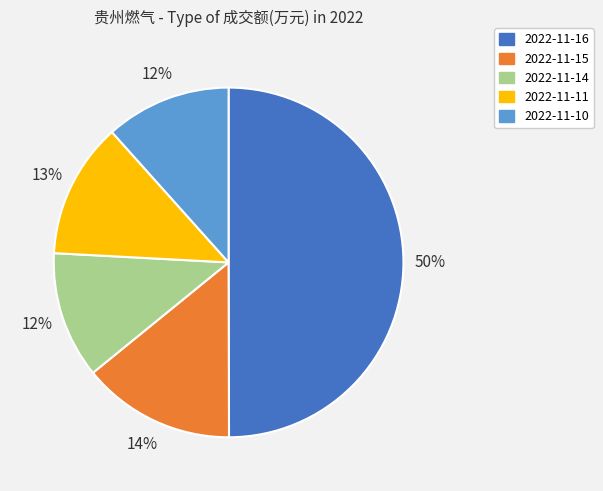

The 2022-11-11 slice represents 13% of the pie. True or false?

True